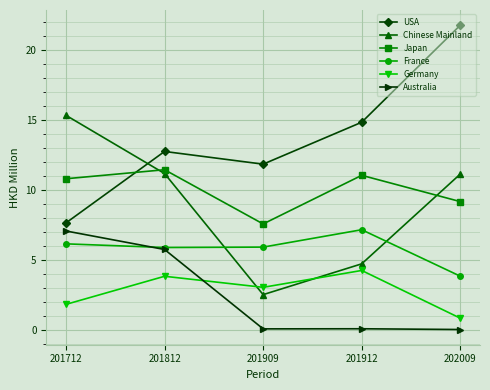

Where do Germany and Australia first cross each other?

201812 and 201909